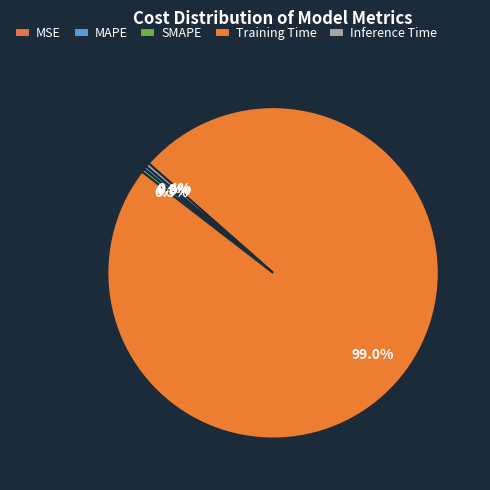

To the nearest percent, what is the average slice percentage?

20%